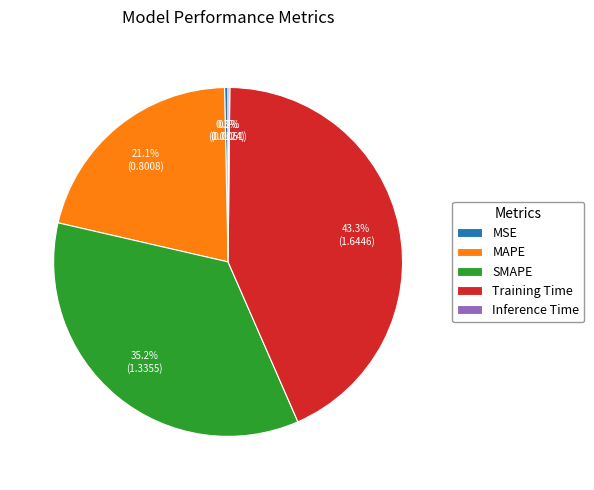

What percentage is the MAPE slice, to the nearest percent?

21%